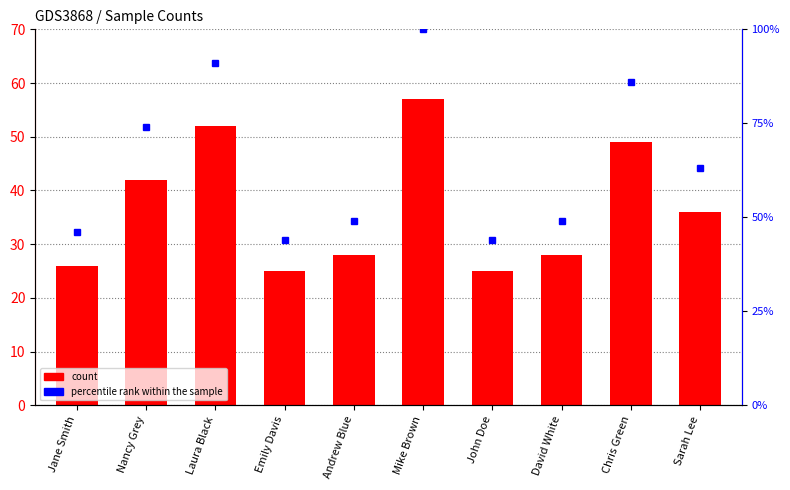

At which label is count closest to 41?

Nancy Grey